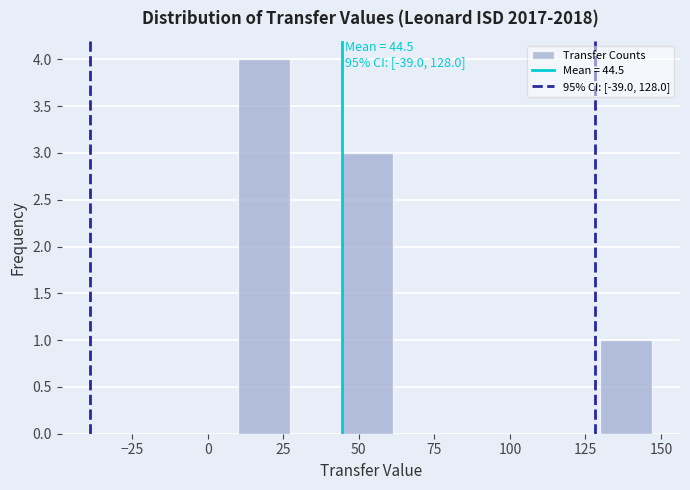

Read against the x-axis, roughly where is the centre of the tallest bar?

20